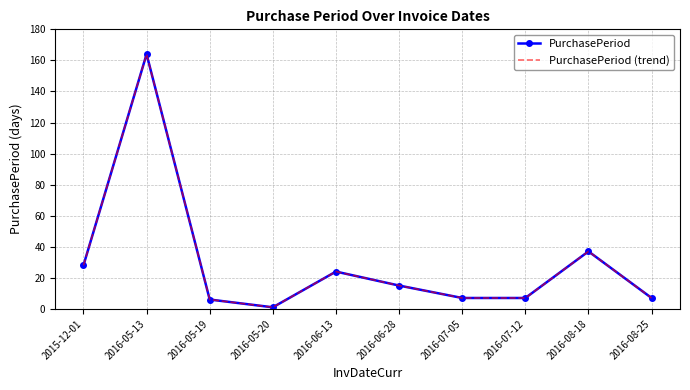

At which label is PurchasePeriod closest to 82?

2016-08-18